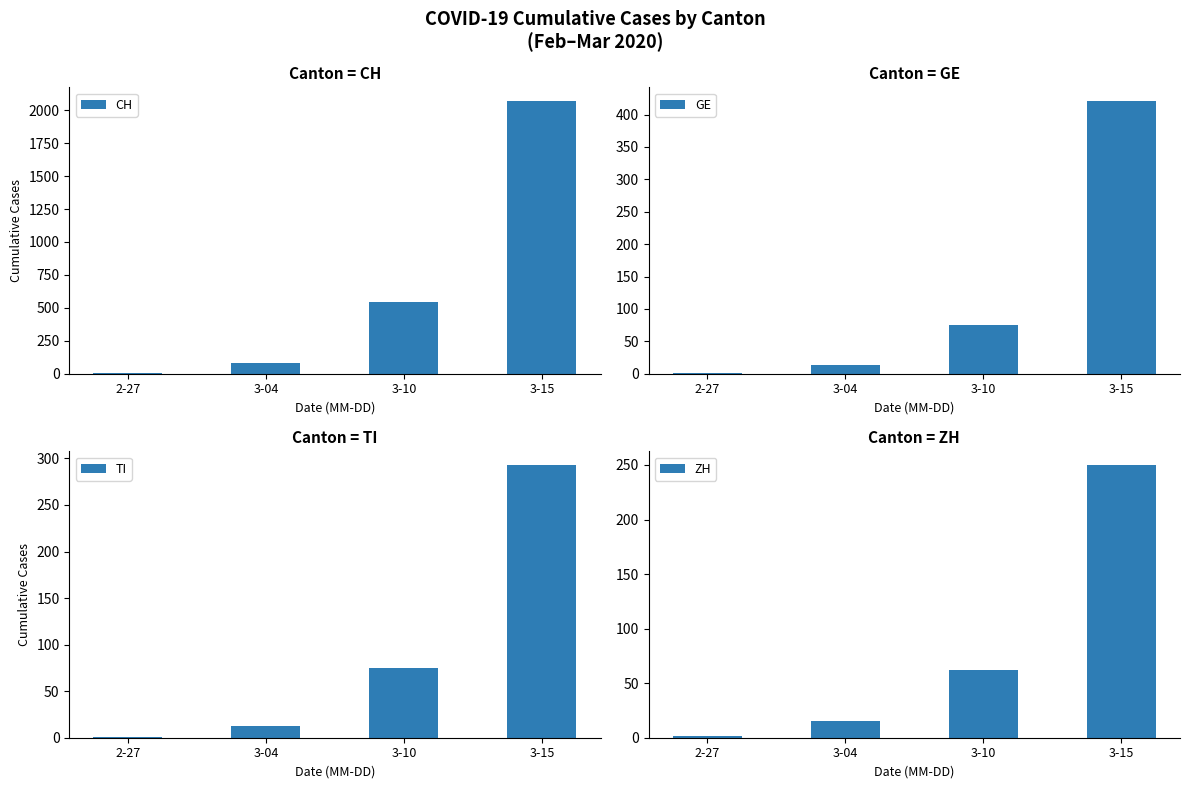

What is the total value across all series at 3-04?

125